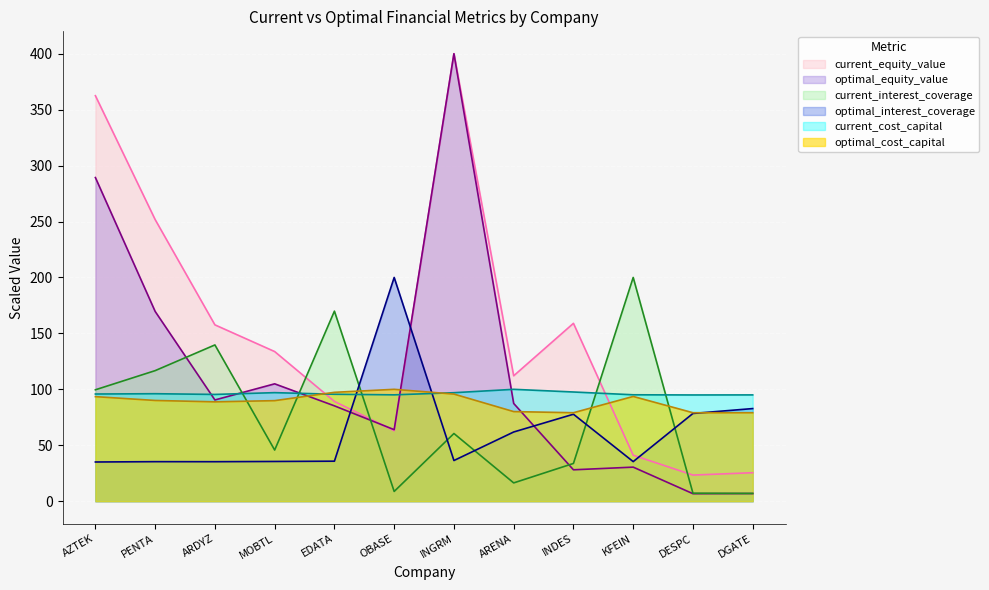

Which series has the largest range (max minus min)?

optimal_equity_value